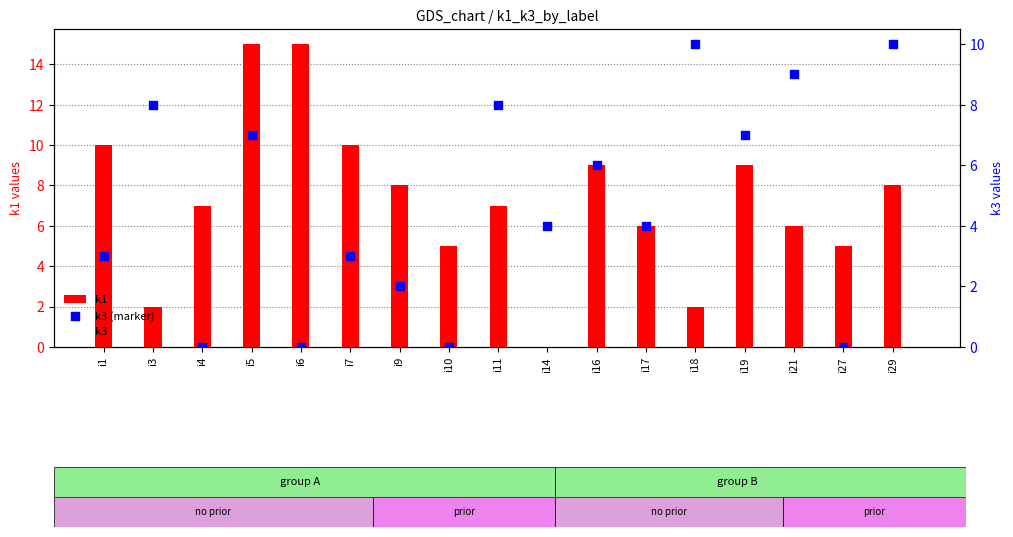

What is the total value across all series at i9?

12